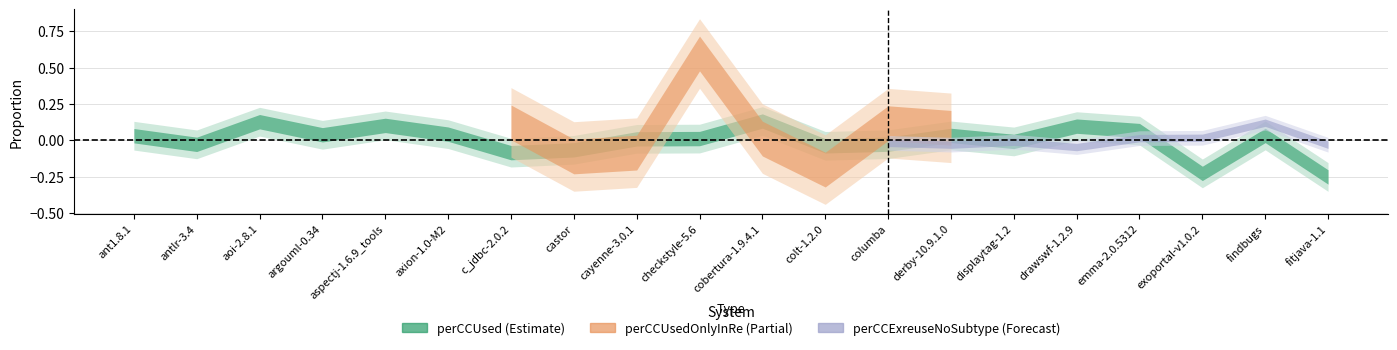

Which has a higher value, castor or emma-2.0.5312?

emma-2.0.5312